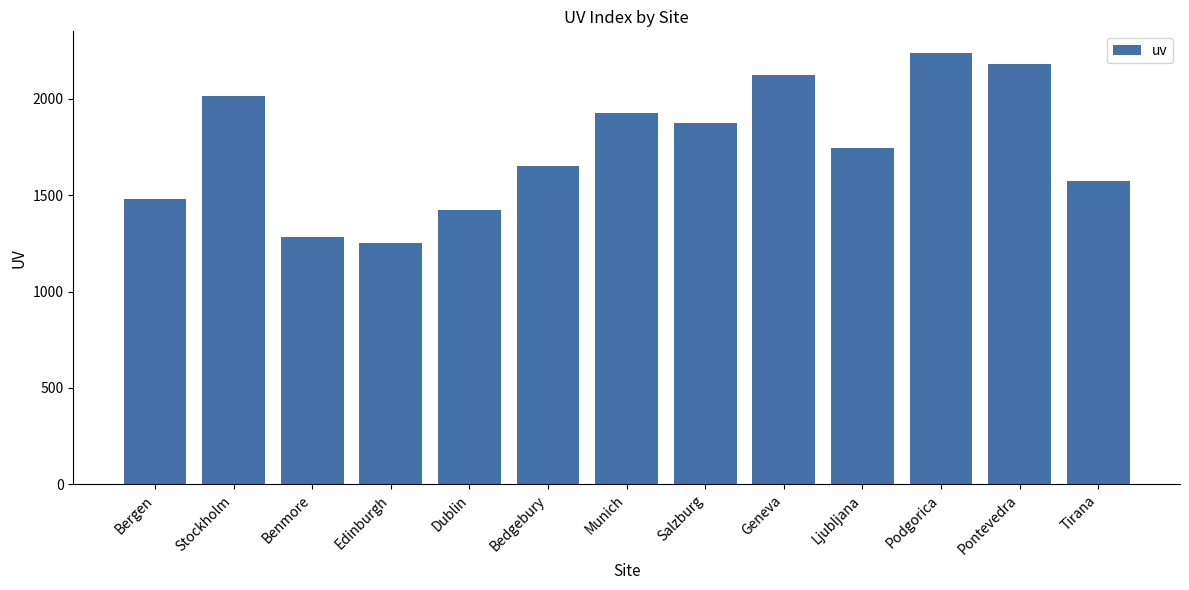

Reading left to right, what are all the values shown in this chart?

1481	2012	1283	1250	1422	1653	1925	1876	2125	1745	2238	2180	1576